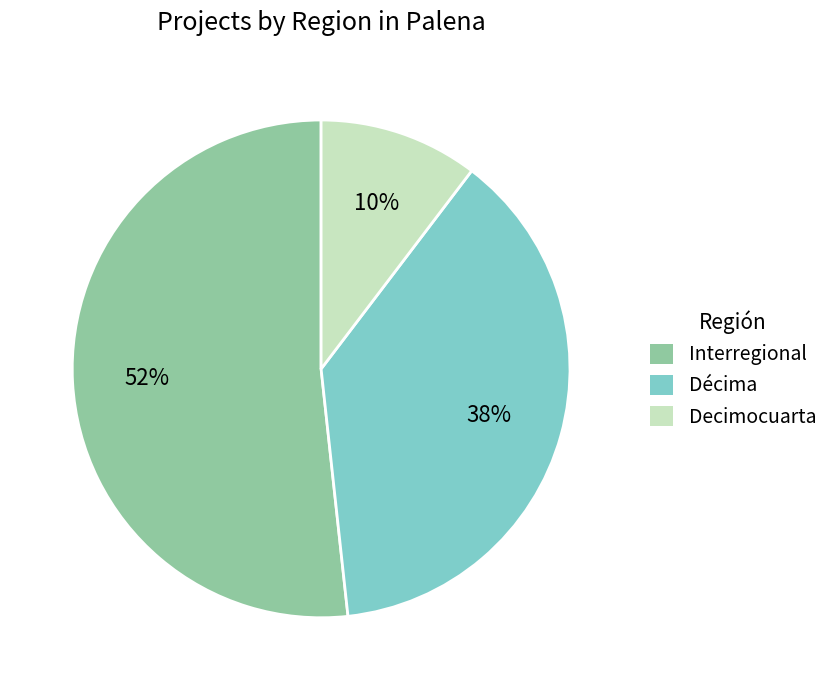

Count the number of slices in the pie.

3